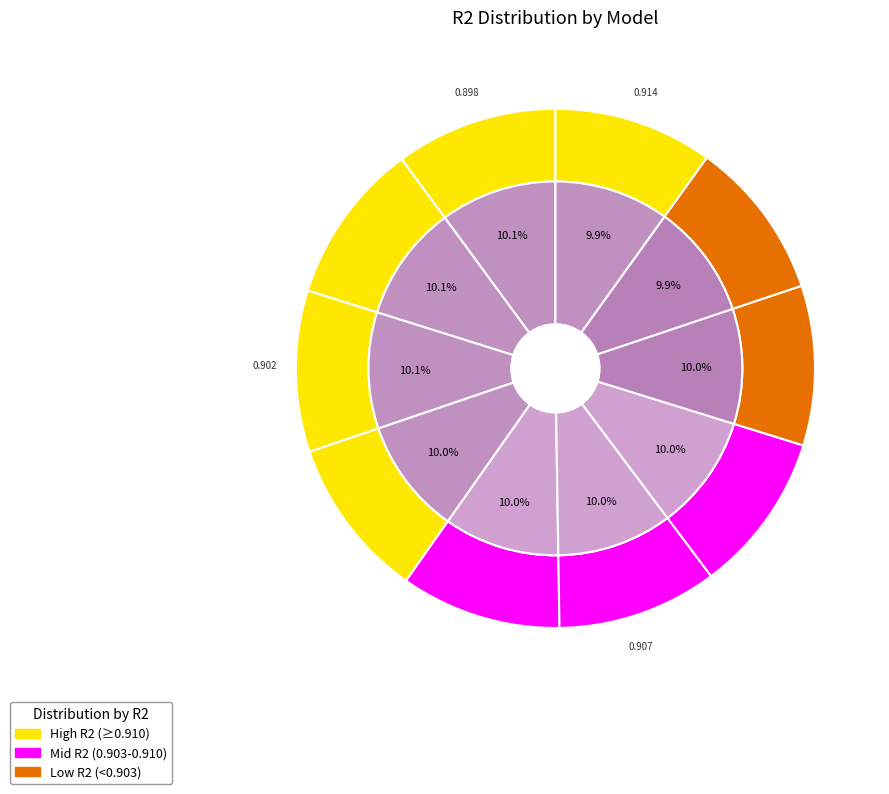

How many segments does this pie chart have?

10